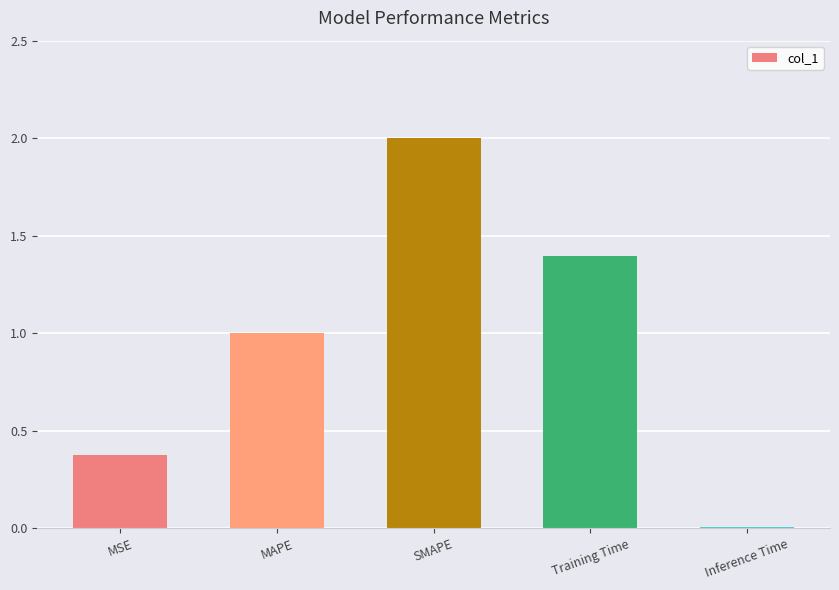

Which category has the lowest value across all series?

Inference Time